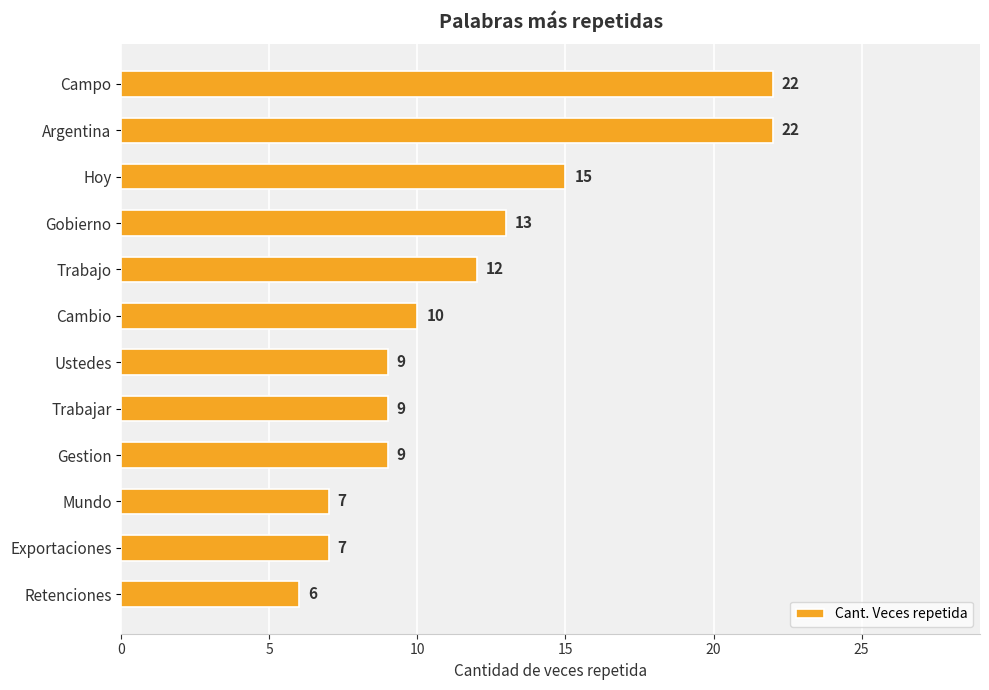

Between Retenciones and Exportaciones, which is larger?

Exportaciones